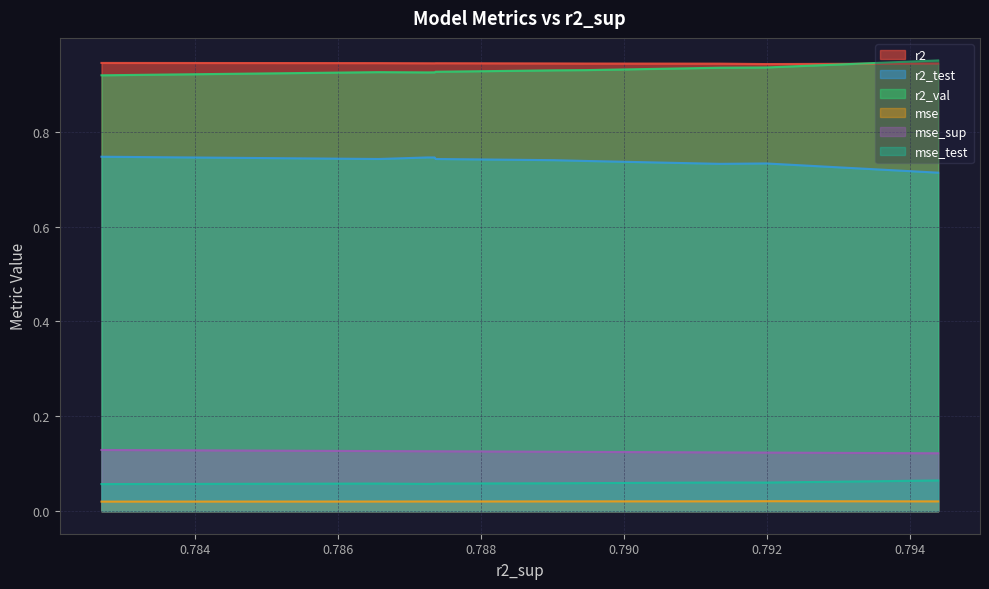

Where is the first local minimum for r2?

1